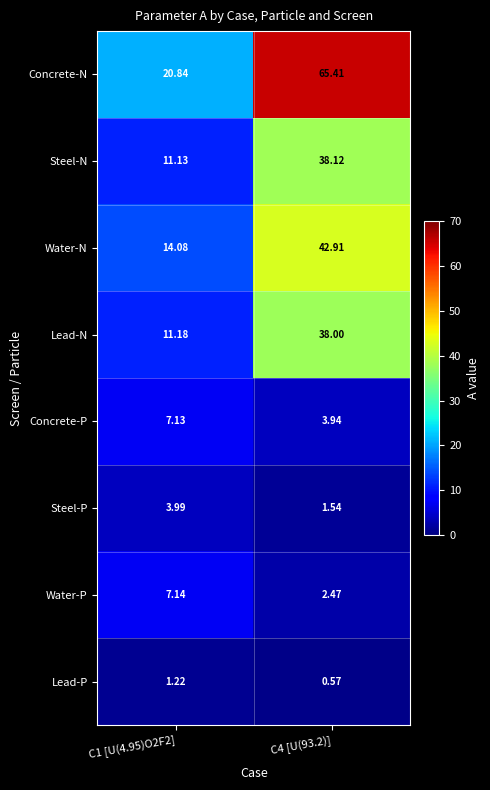

List the series in order of their peak value, lowest first.

Lead-P, Steel-P, Concrete-P, Water-P, Lead-N, Steel-N, Water-N, Concrete-N